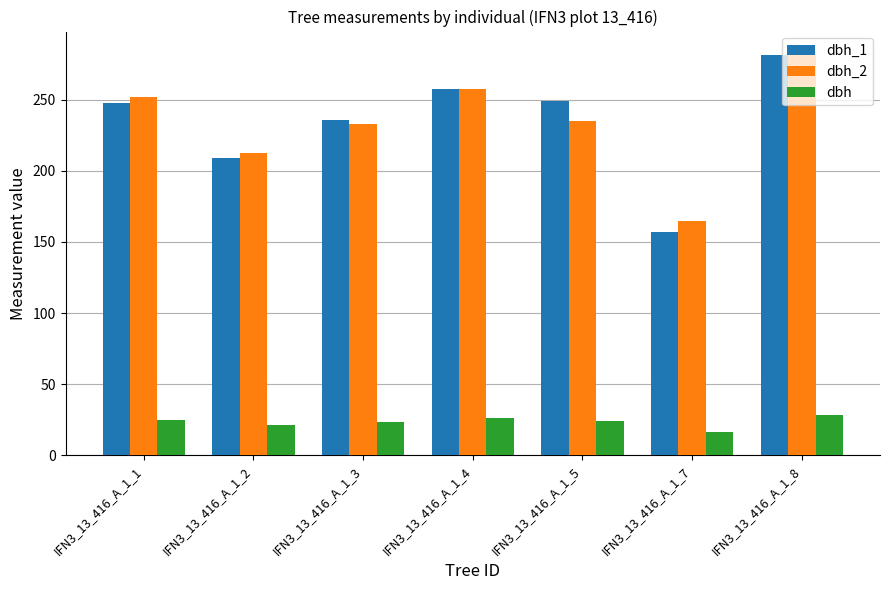

What is the minimum value shown in the chart?

16.1